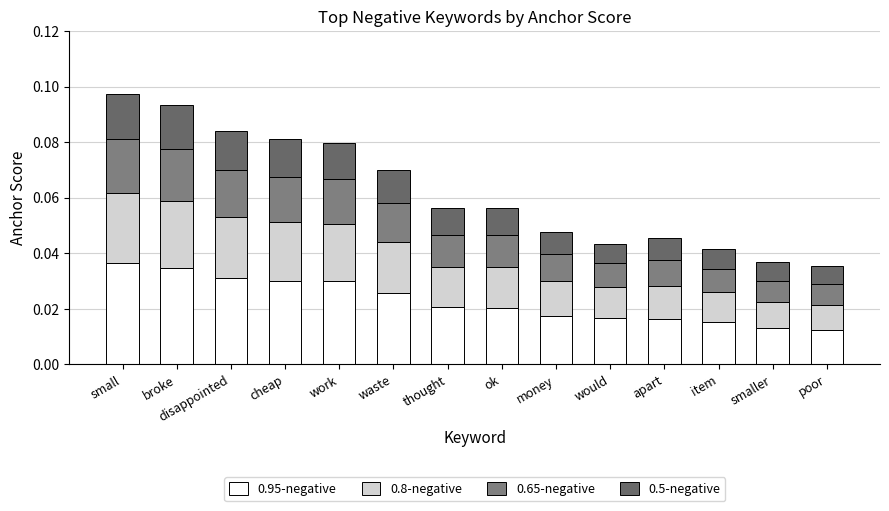

How many bars are there in total?

14